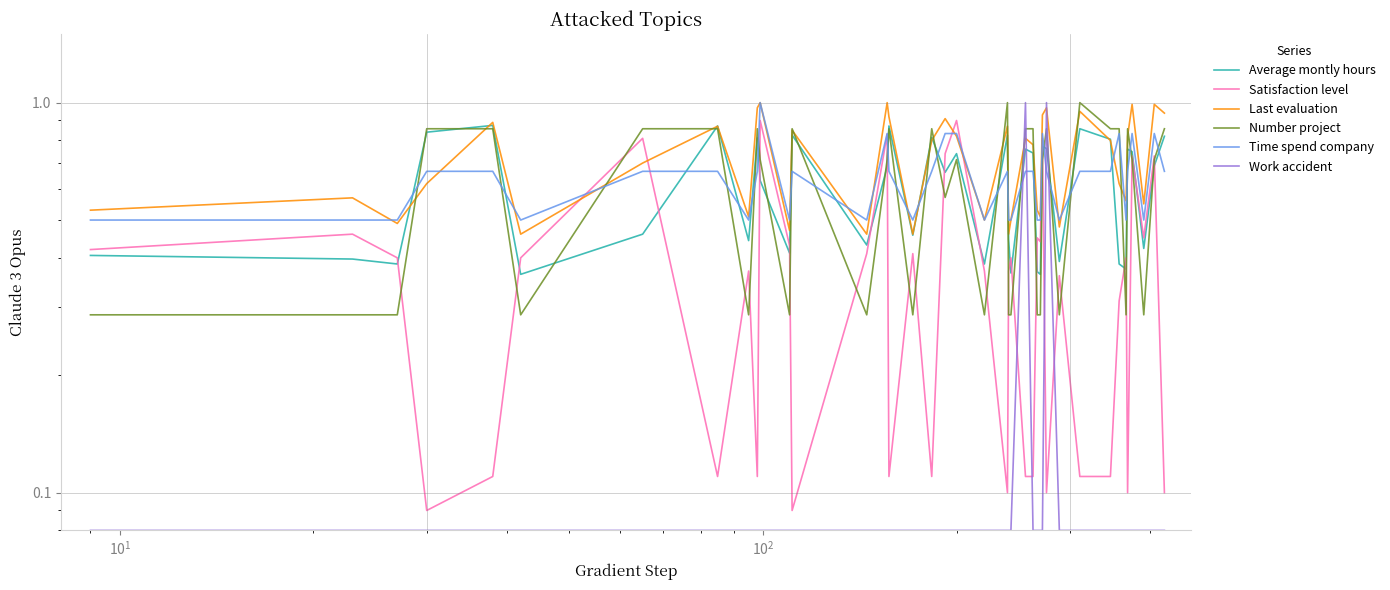

How many data points does each series have?

40